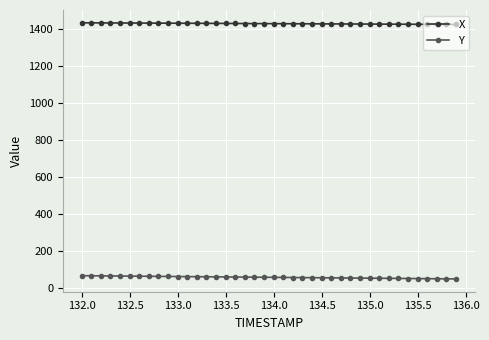

What are all the series names shown in the legend?

X, Y